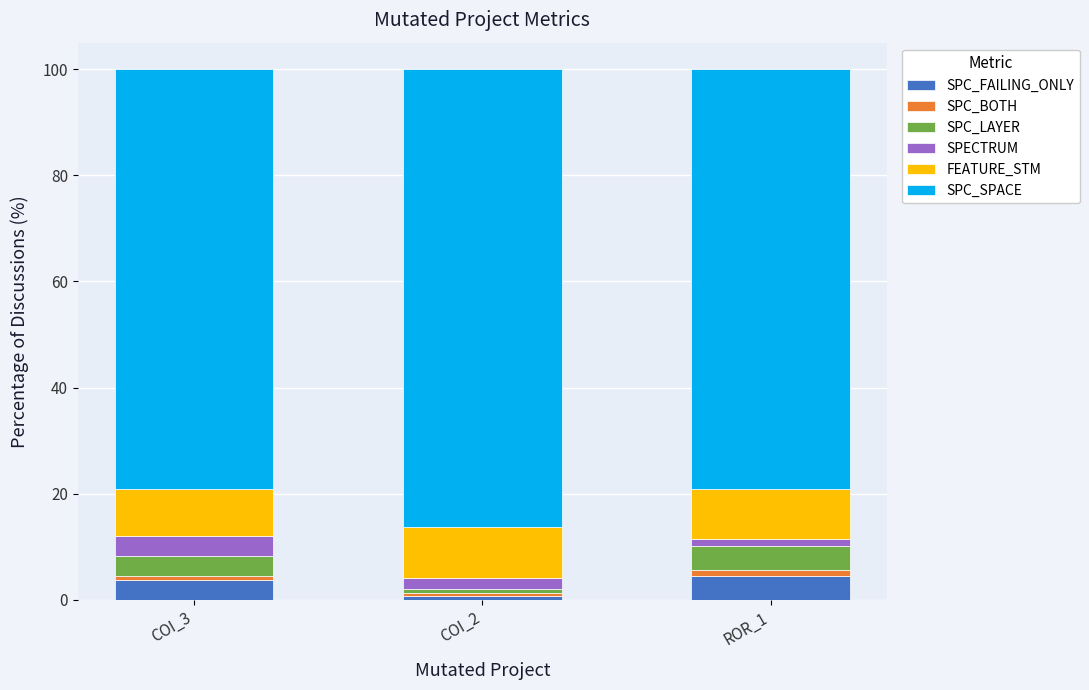

How many categories are shown in the chart?

3